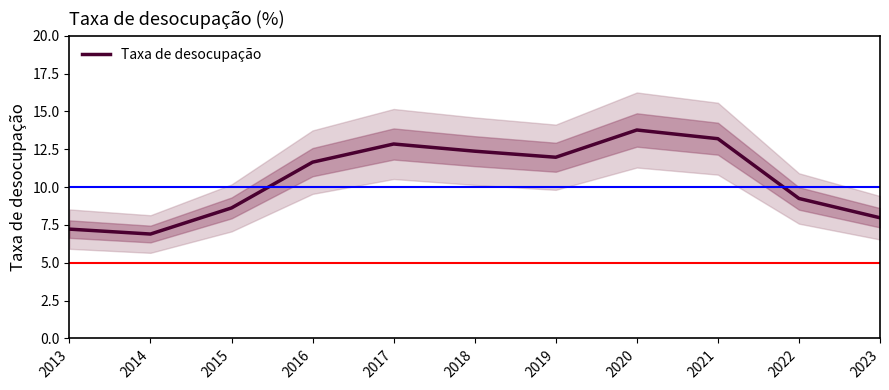

Between 2017 and 2020, which is larger?

2020